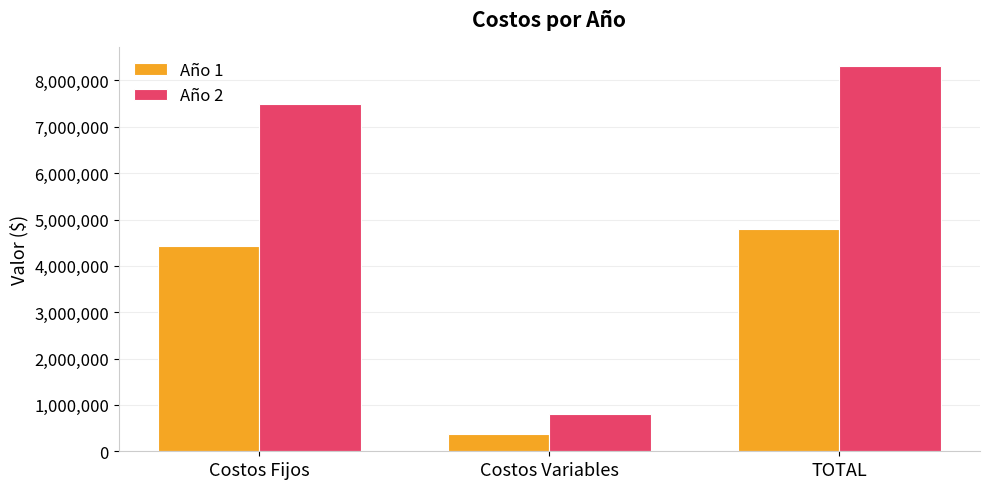

What is the greatest value displayed?

8309827.3